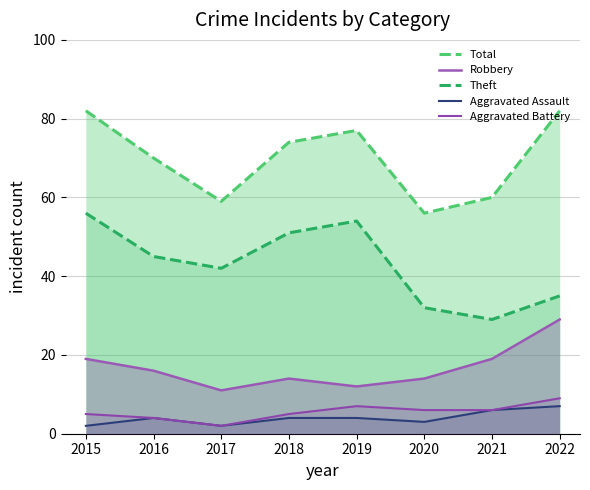

In Theft, how many points are lower than both neighbors (excluding endpoints)?

2